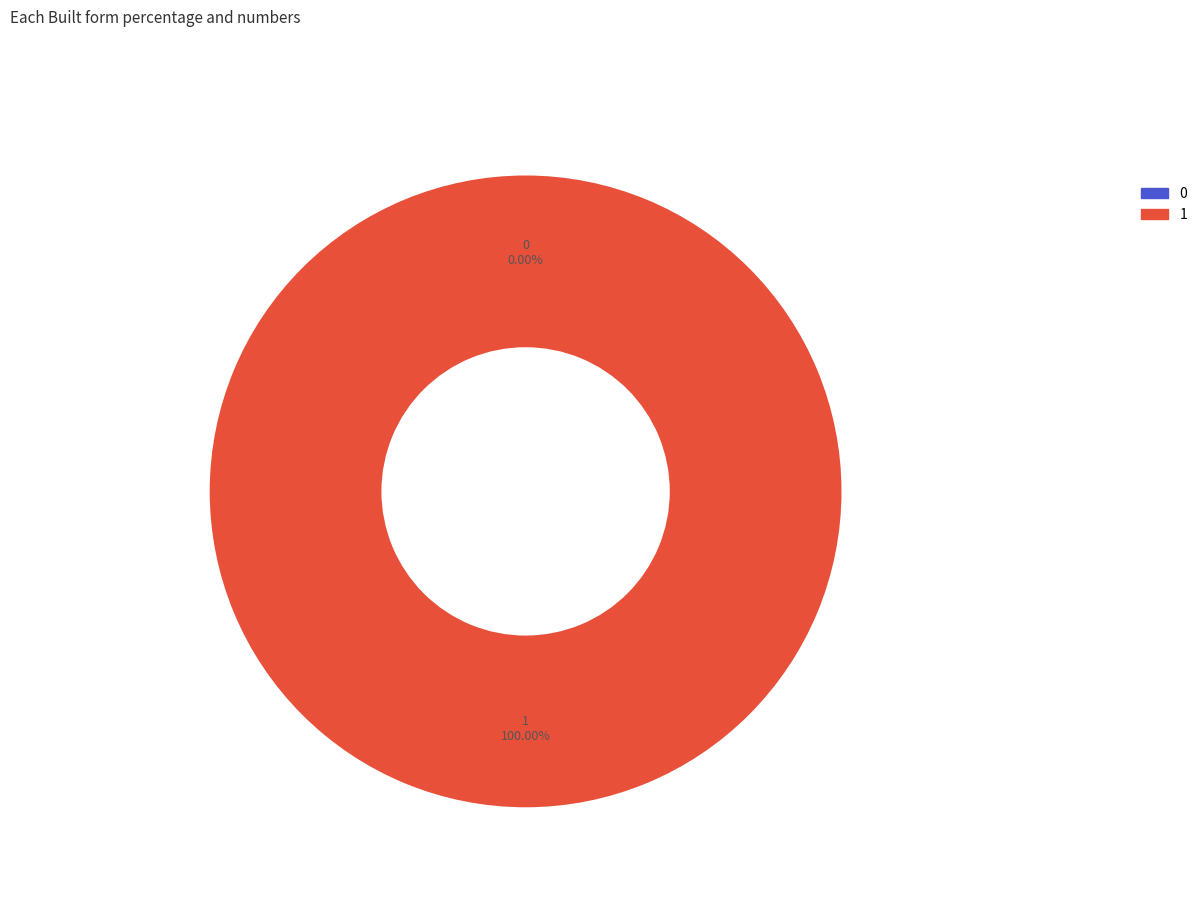

Count the number of slices in the pie.

2